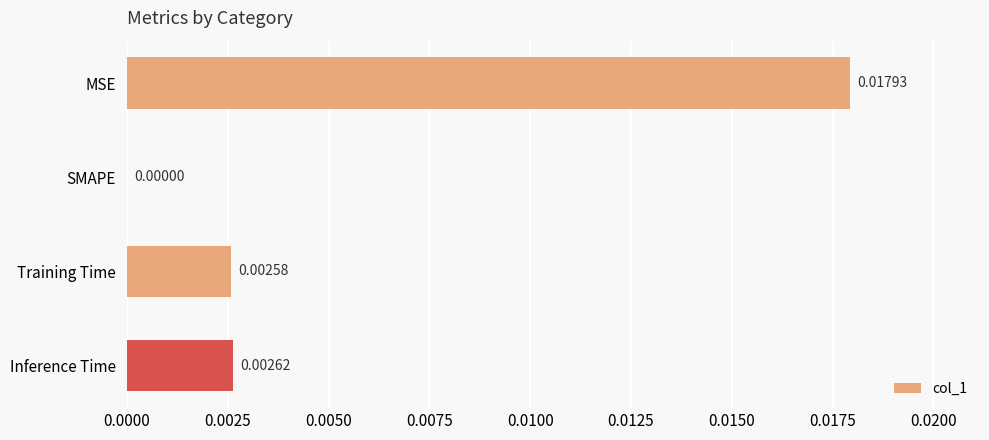

Which label corresponds to the largest value in the chart?

MSE